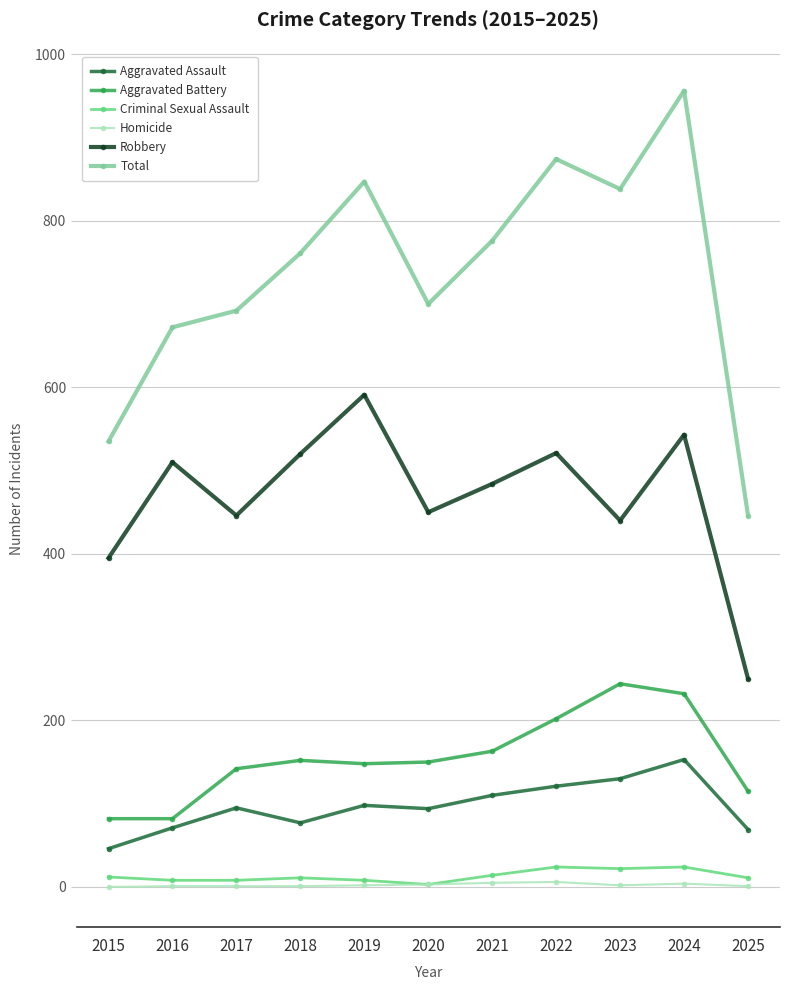

Which series has the widest spread of values?

Total